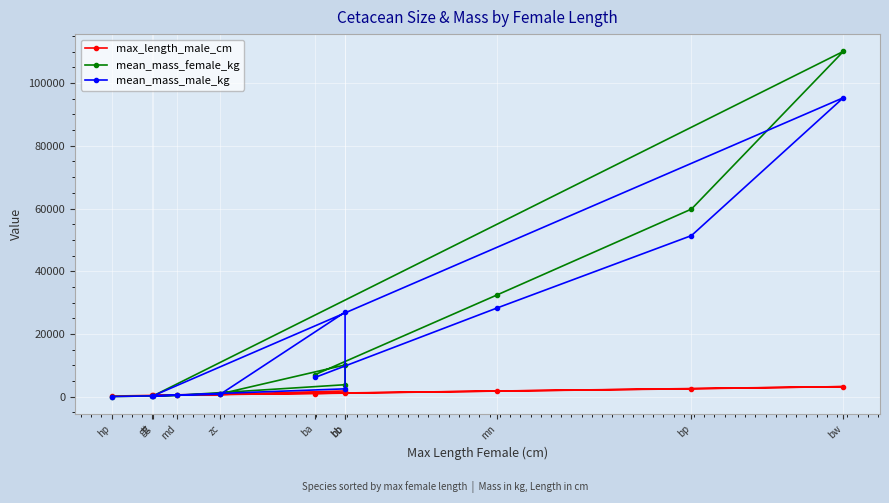

The mean_mass_female_kg series shows 85.2 at gg. True or false?

False